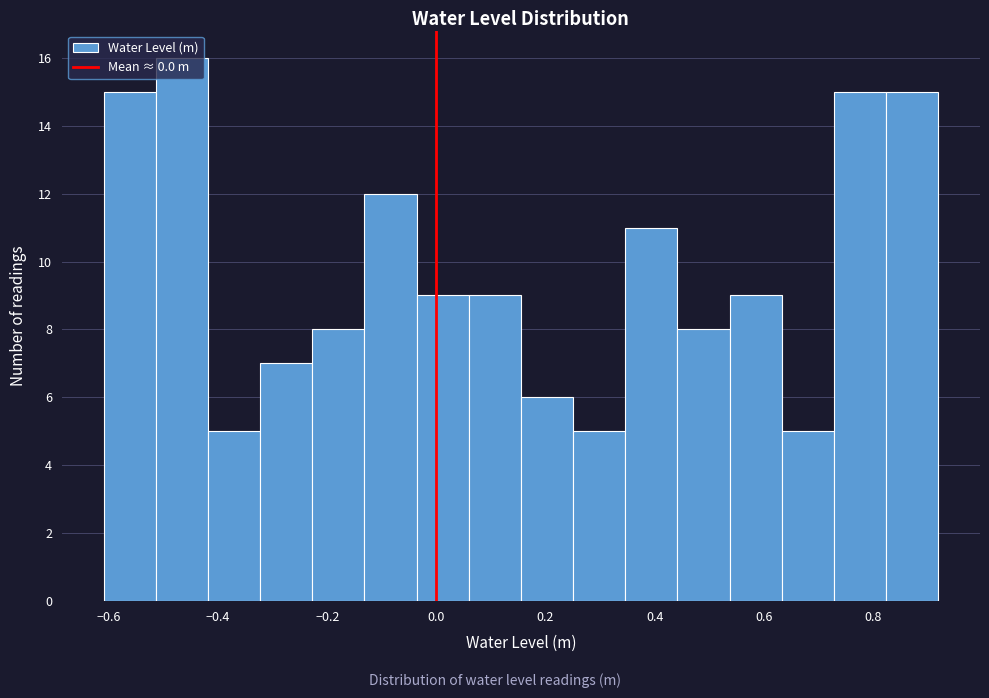

Reading left to right, list every bar in this chart as the range it spans on the x-axis followed by its height. Neither the bar edges nor the heights are printed on the chart, so give them approximately, as read against the axes.

-0.60 to -0.52: 15
-0.52 to -0.42: 16
-0.42 to -0.32: 5
-0.32 to -0.22: 7
-0.22 to -0.14: 8
-0.14 to -0.04: 12
-0.04 to 0.06: 9
0.06 to 0.16: 9
0.16 to 0.26: 6
0.26 to 0.34: 5
0.34 to 0.44: 11
0.44 to 0.54: 8
0.54 to 0.64: 9
0.64 to 0.72: 5
0.72 to 0.82: 15
0.82 to 0.92: 15